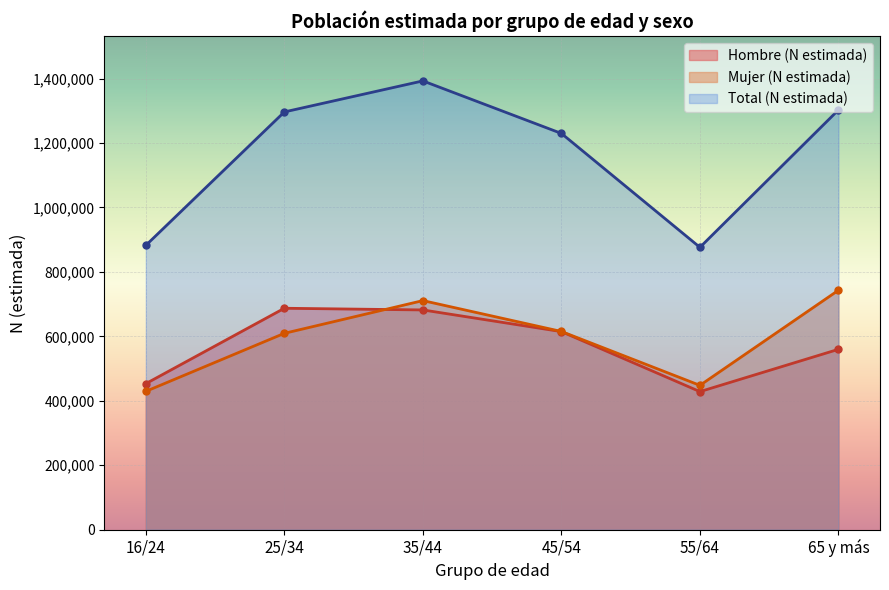

True or false: Hombre (N estimada) has a value of 856249 at 45/54.

False